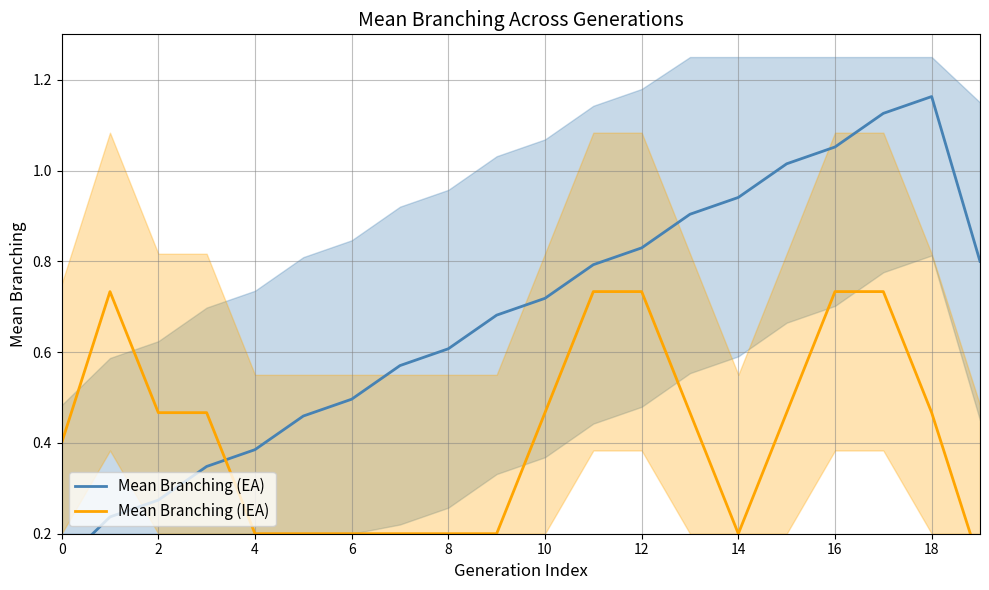

What is the value of the Mean Branching (EA) point at the 10th from the left?

0.7